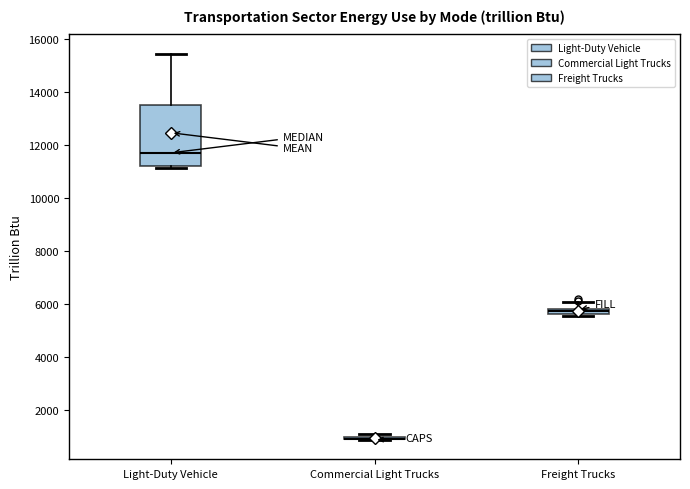

Where is the upper edge of the box for Light-Duty Vehicle on the y-axis? The values are not printed on the chart, so give them approximately, as read against the axis.

13400